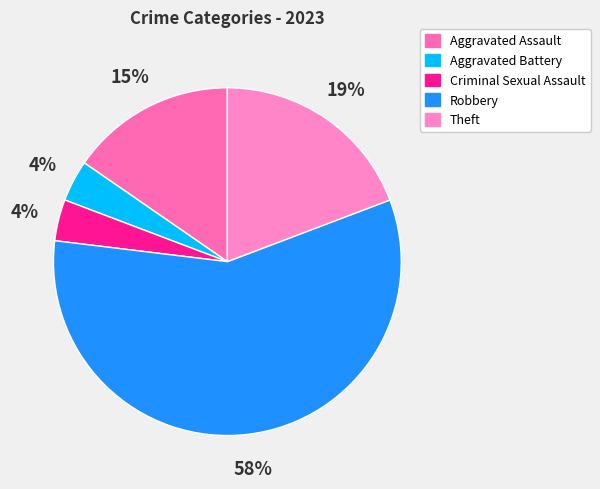

True or false: Aggravated Battery accounts for 14% of the total.

False